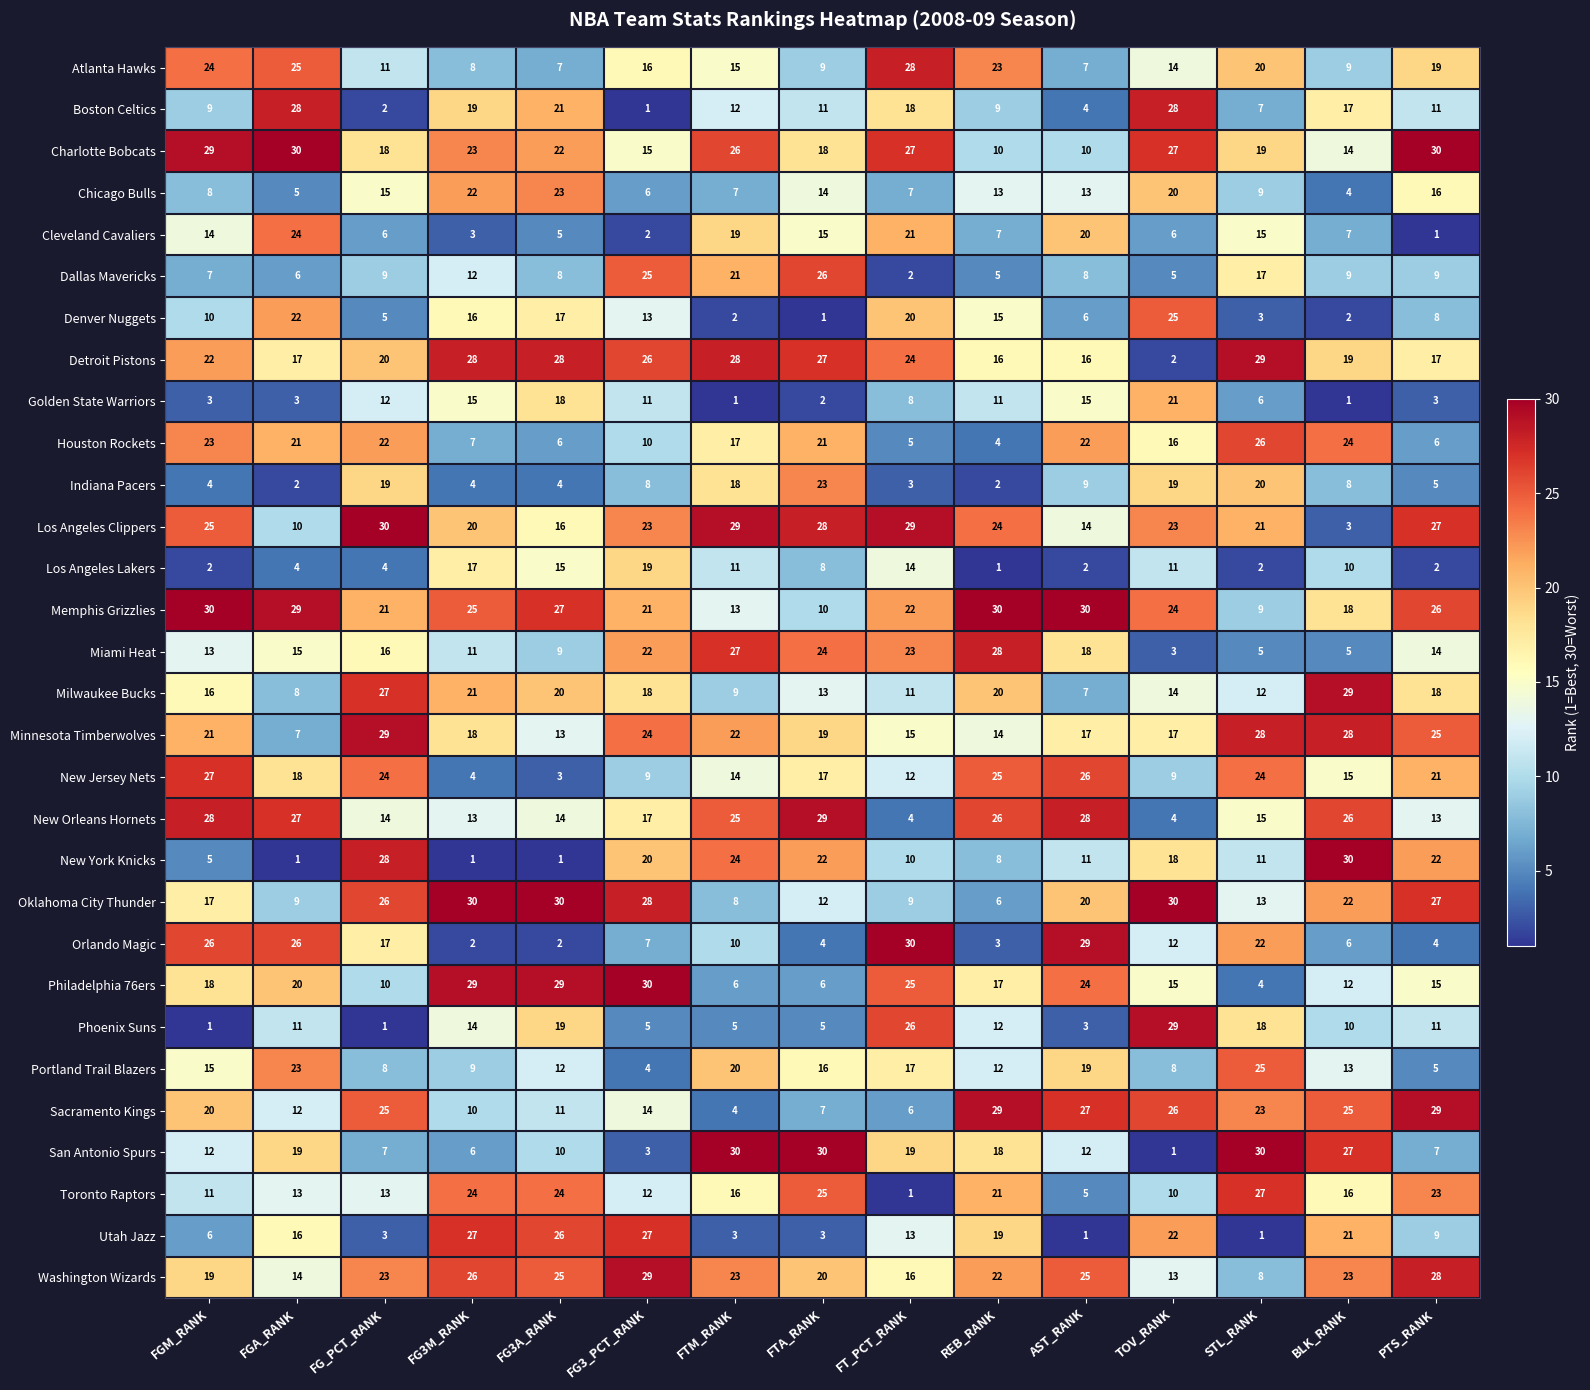

How many data points does each series have?

15